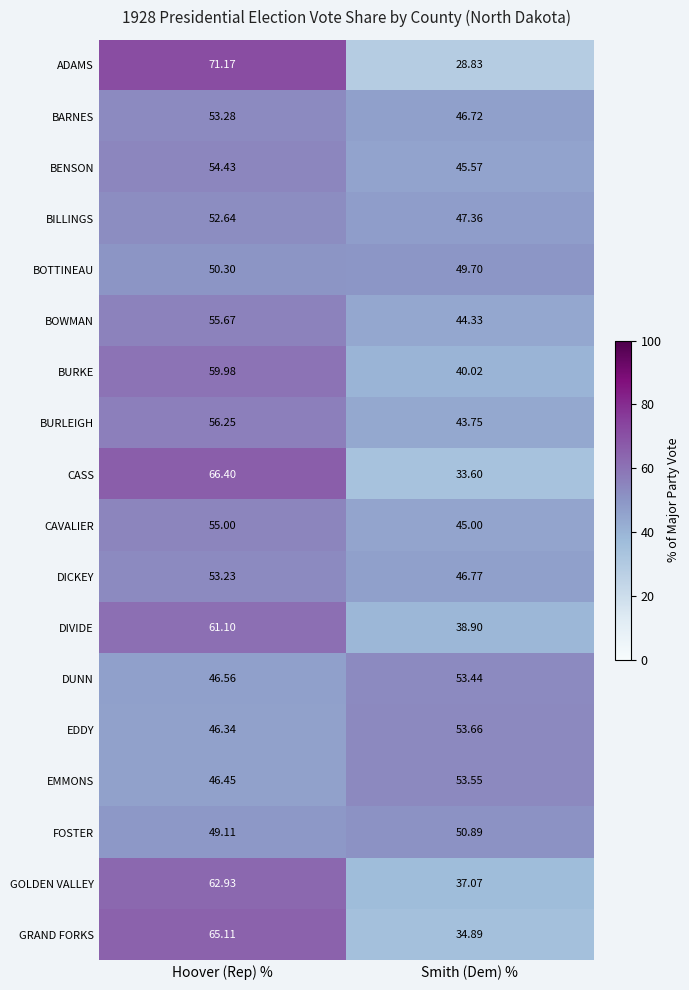

How many data points does each series have?

2